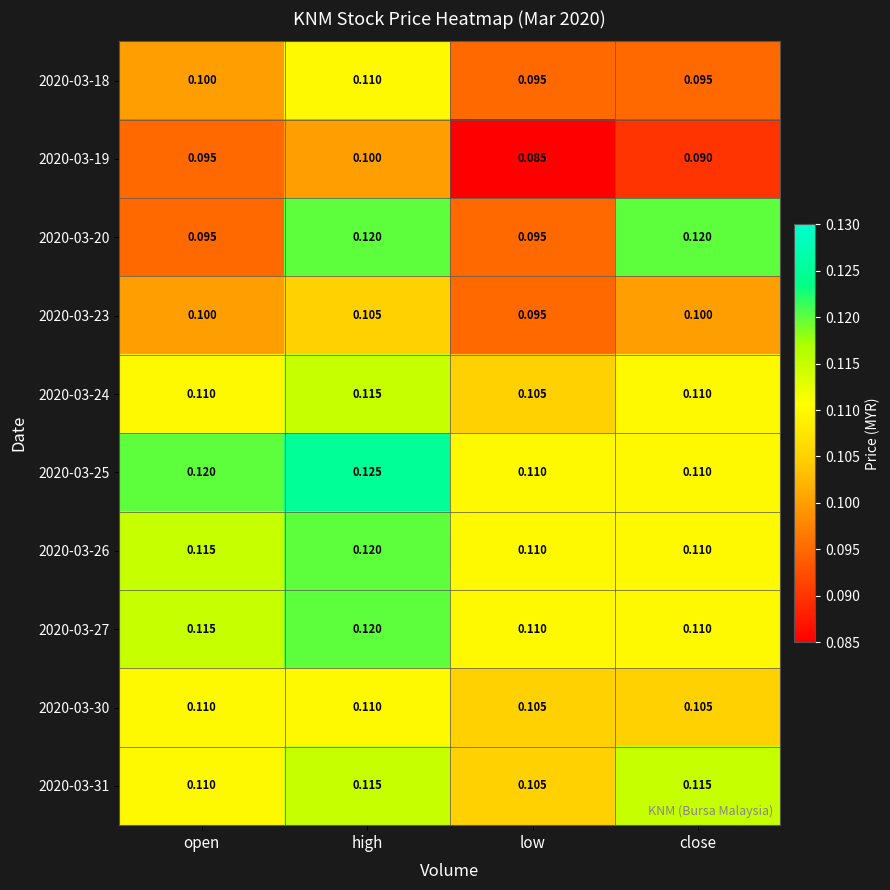

At which category is the sum across all series the highest?

high